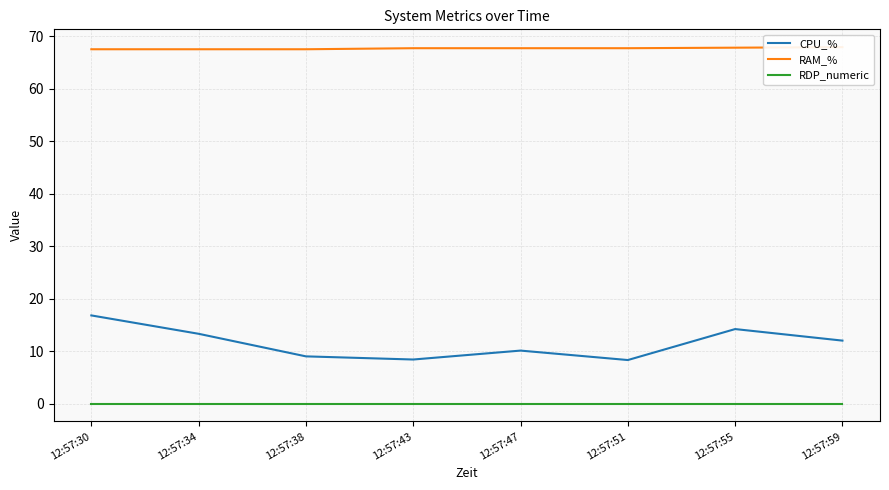

Is this an area chart (filled region under the line)?

No